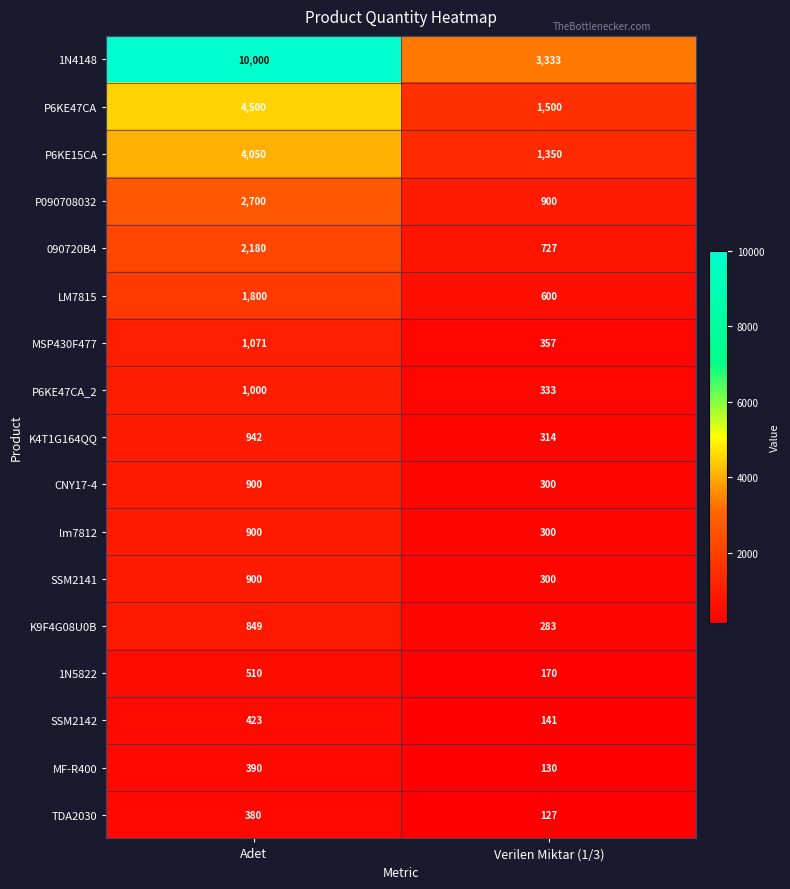

What is the difference between the maximum and minimum values in the SSM2142 series?

282